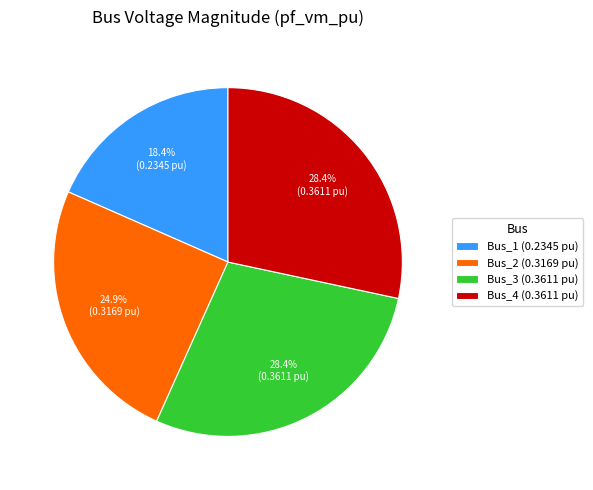

To the nearest percent, what is the combined percentage of Bus_2 and Bus_4?

53%